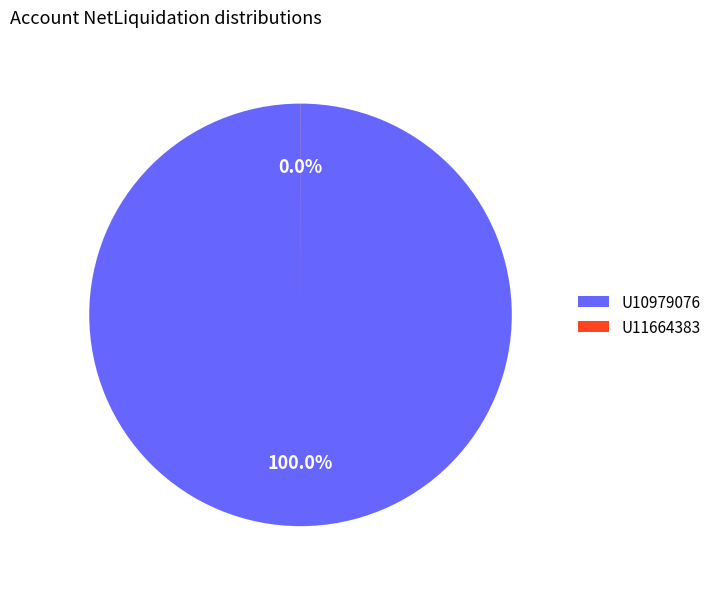

Is there any slice that represents more than half of the pie?

Yes